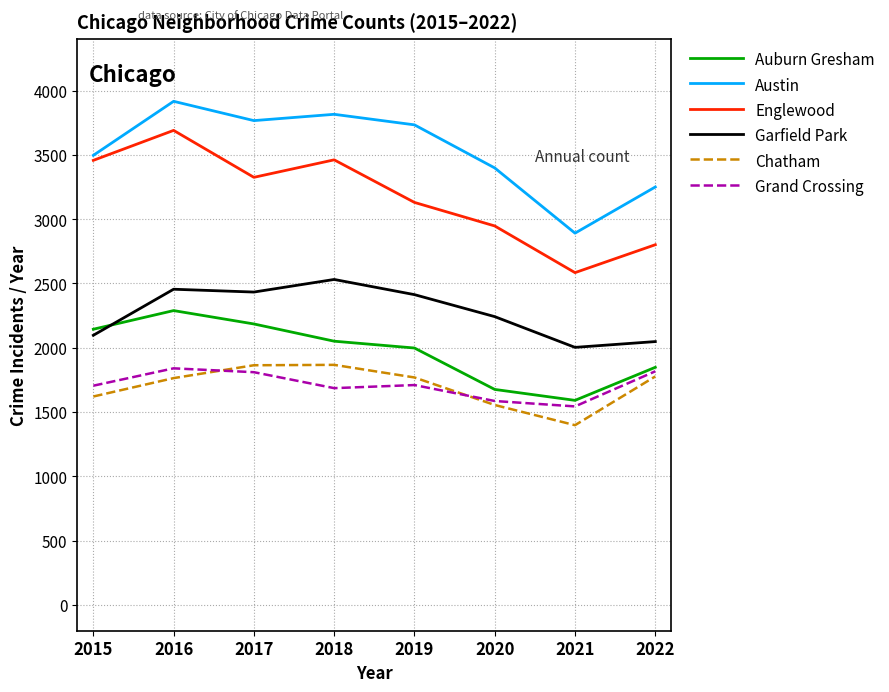

Which series has the largest total across all categories?

Austin